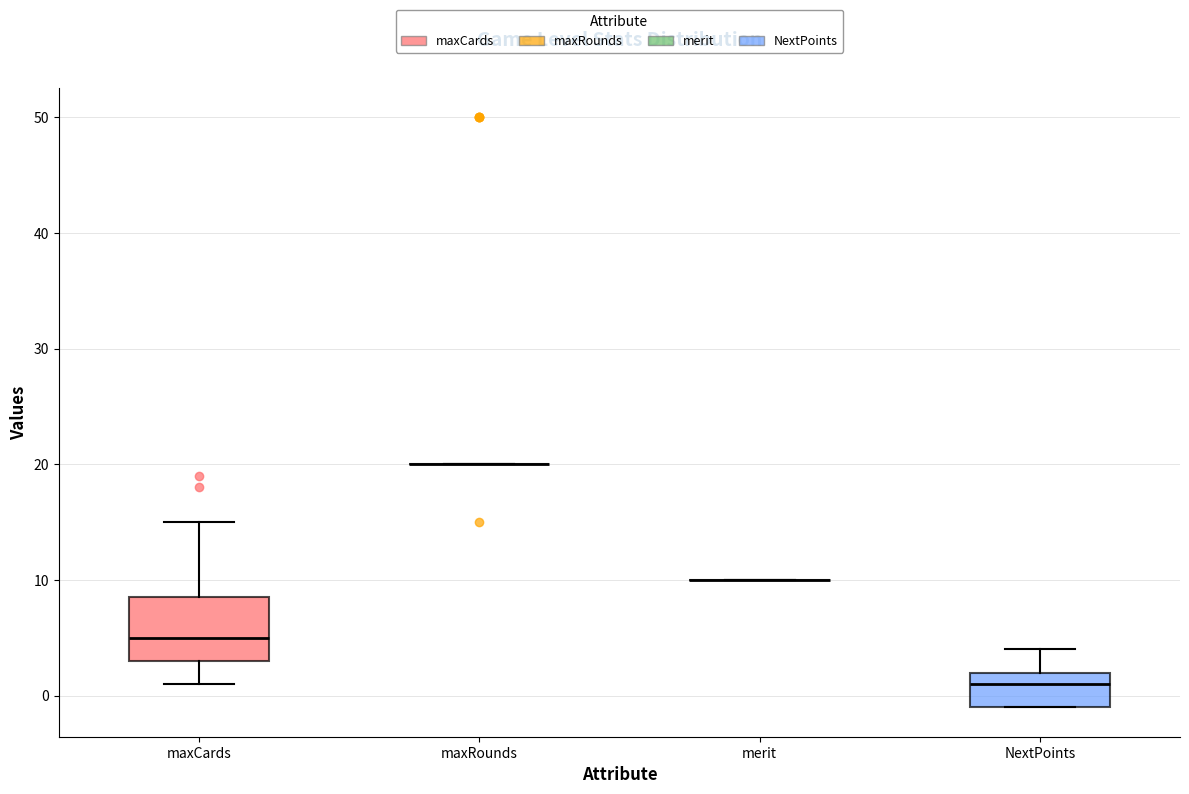

Reading left to right, transcribe this box plot: for each box, give where its median line is, the range the box spans, and where its two whiskers end, as read against the y-axis. The values are not printed on the chart, so give them approximately, as read against the axis.

maxCards: median 5, box 3 to 9, whiskers 1 to 15
maxRounds: box collapsed to a line at 20, whiskers 20 to 20
merit: box collapsed to a line at 10, whiskers 10 to 10
NextPoints: median 1, box -1 to 2, whiskers -1 to 4